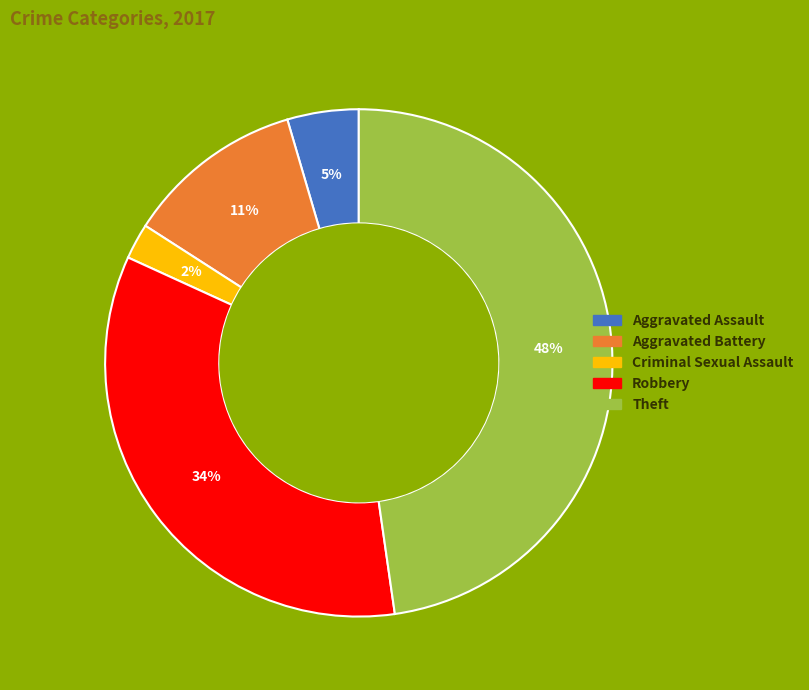

Which category has the smallest portion of the pie?

Criminal Sexual Assault